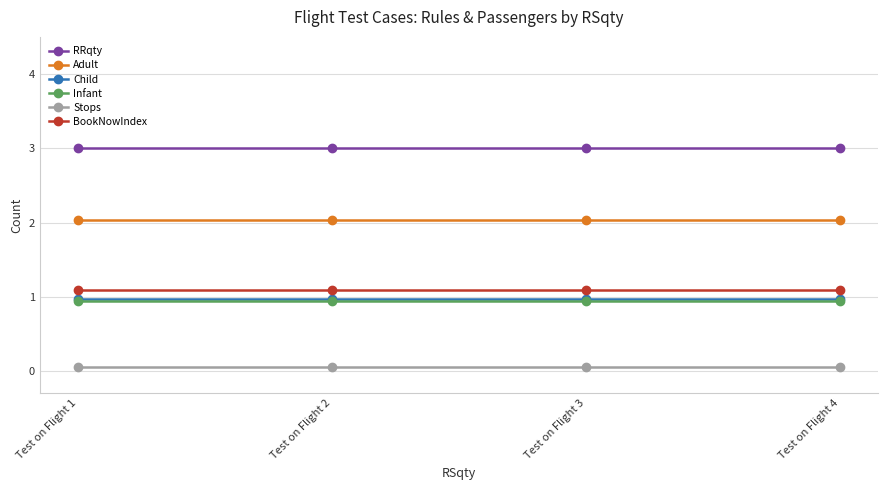

True or false: RRqty and Infant intersect in this chart.

False